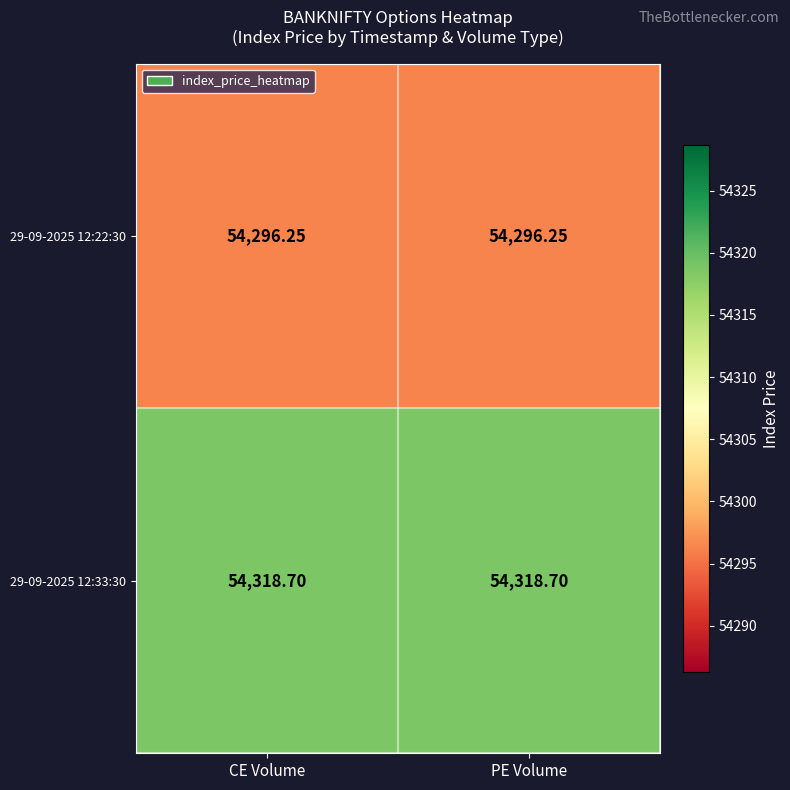

Is the value of 29-09-2025 12:33:30 at CE Volume greater than the value of 29-09-2025 12:22:30 at CE Volume?

Yes